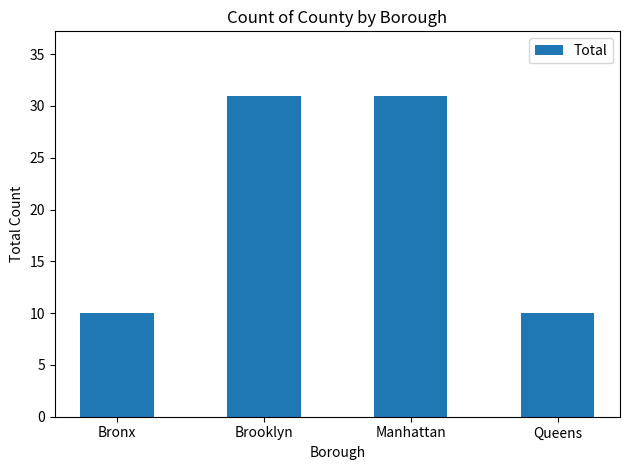

Count the values in the range 10 to 31.

4